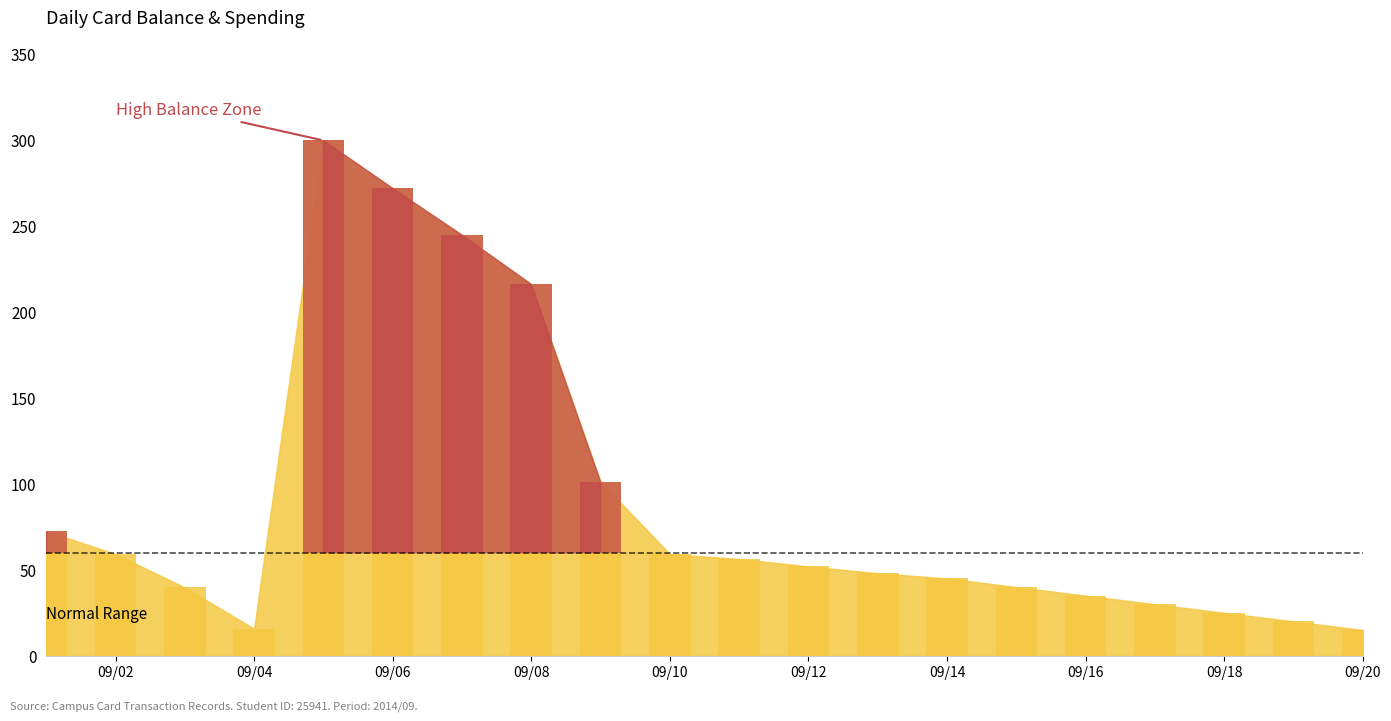

What is the value of the 14th bar from the left?

45.0